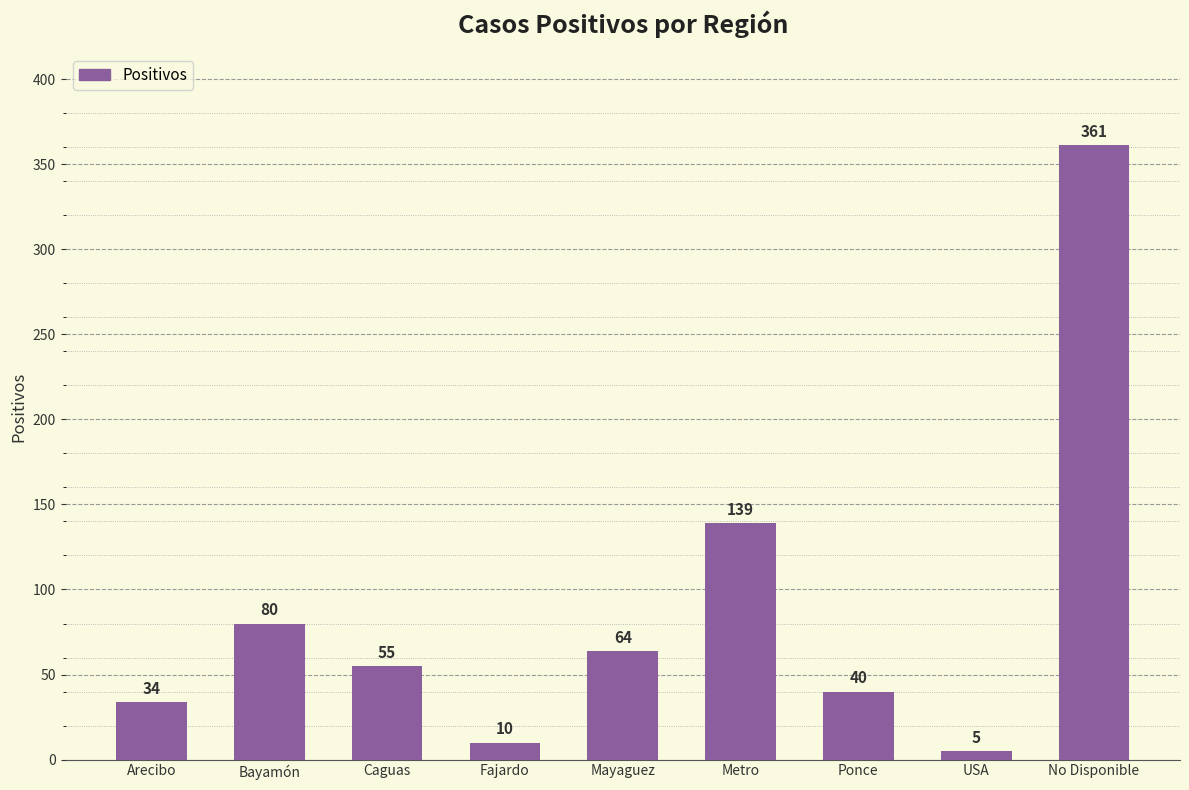

What is the average value?

88